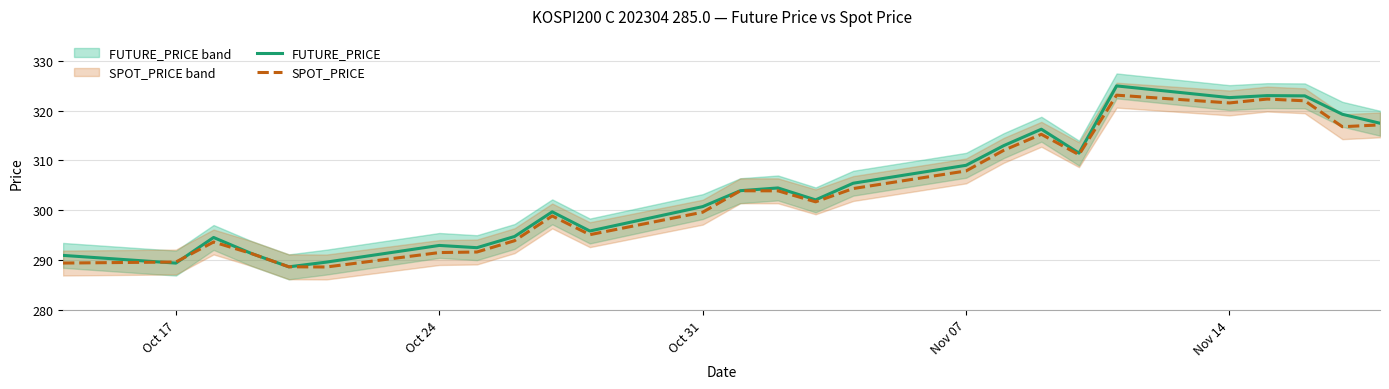

Is it true that SPOT_PRICE equals 307.9 at Nov 07?

True